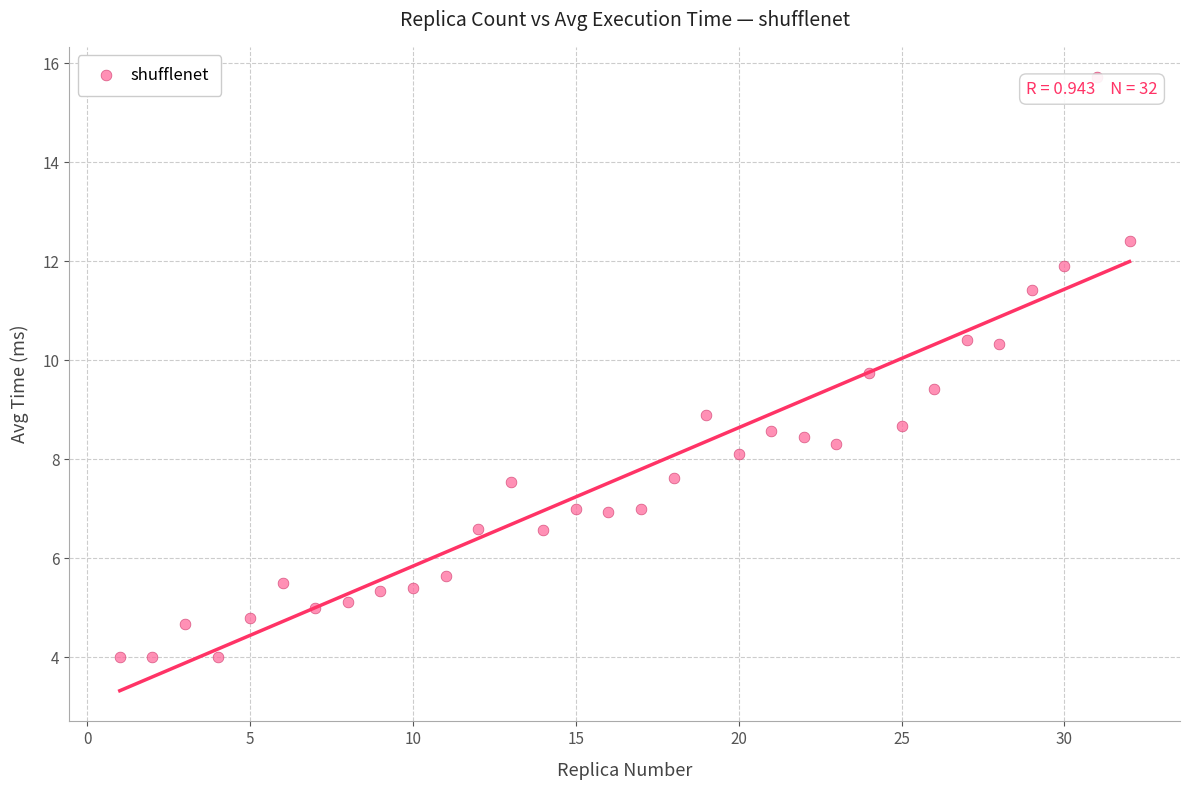

What is the range of Y values (max minus min)?

11.7